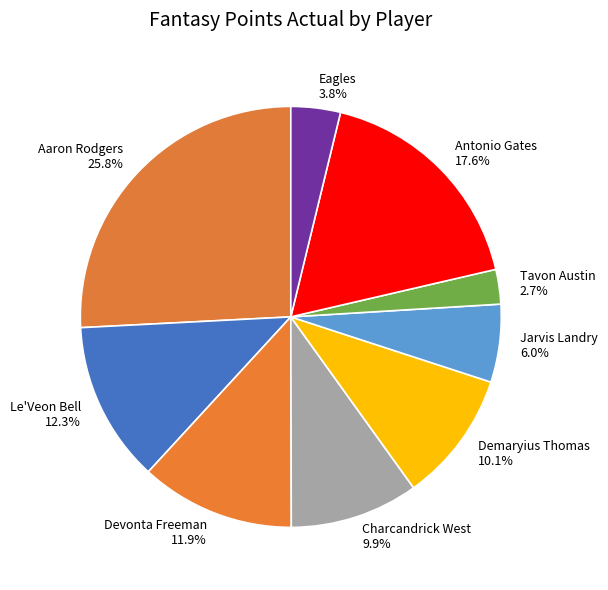

Is there any slice that represents more than half of the pie?

No